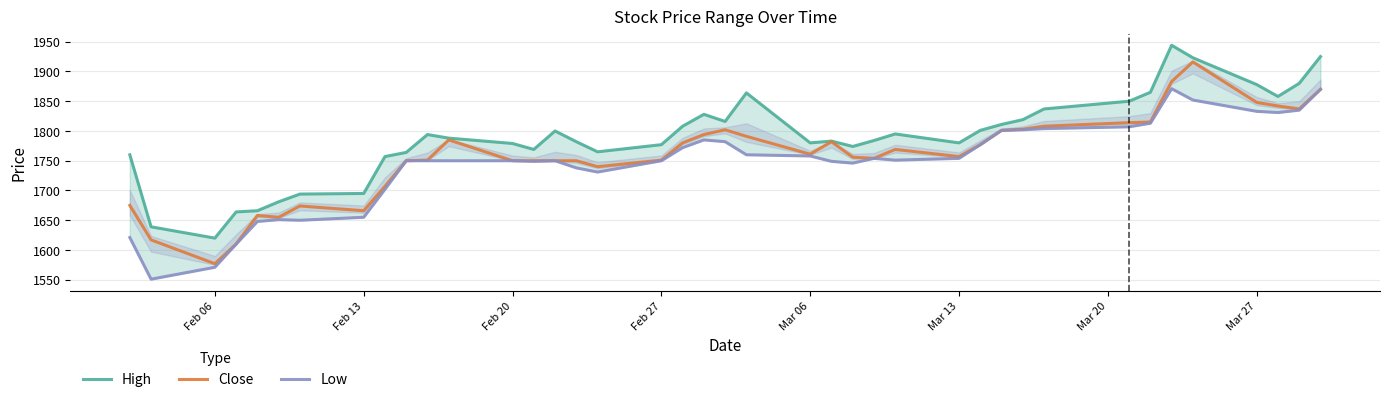

Is it true that Close equals 495 at 28?

False